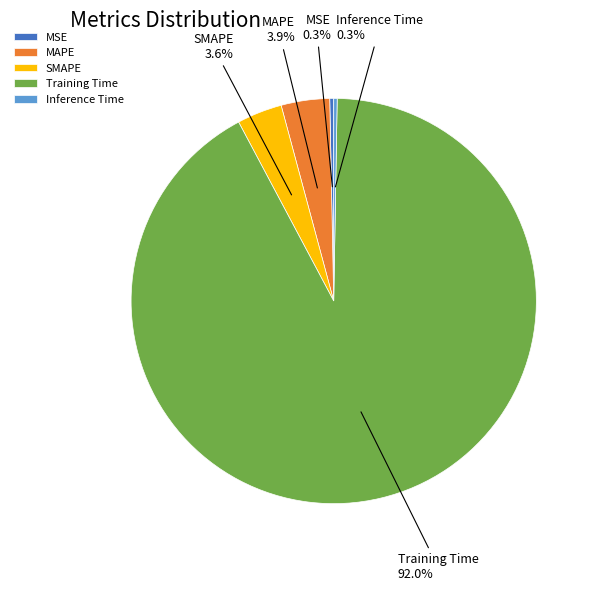

Which category has the biggest portion of the pie?

Training Time